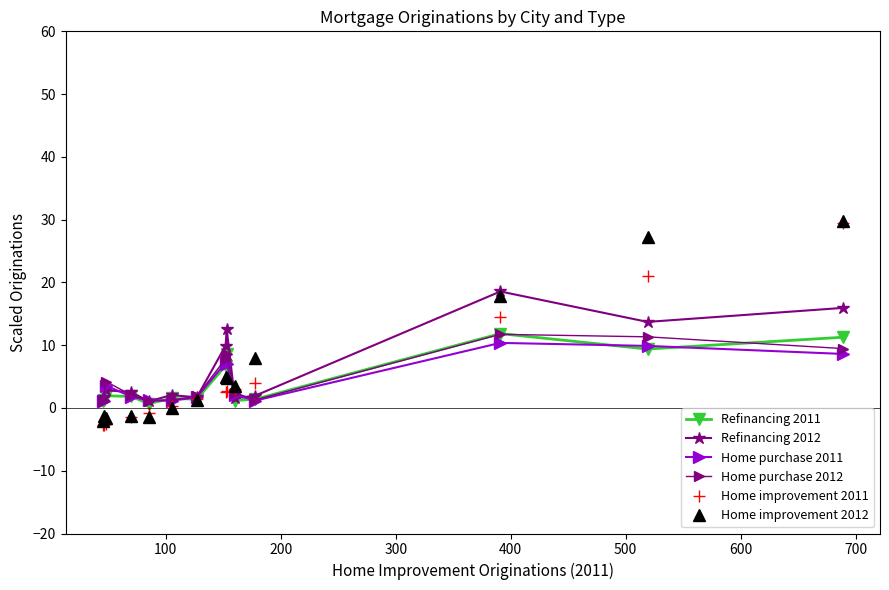

What is the maximum value for Home improvement 2012?

29.8